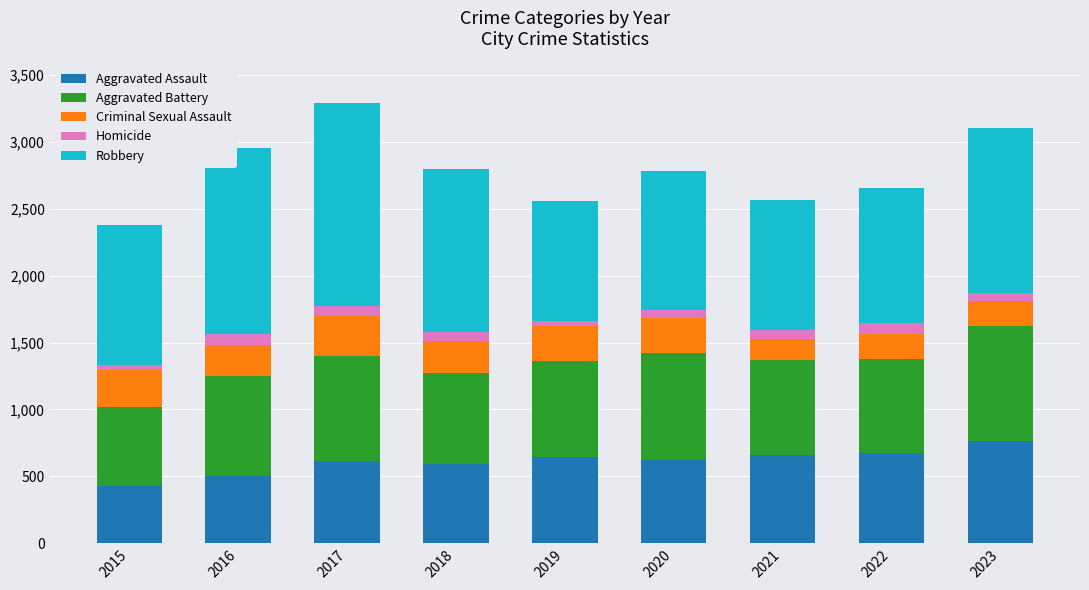

What is the highest value of the Aggravated Assault series?

765